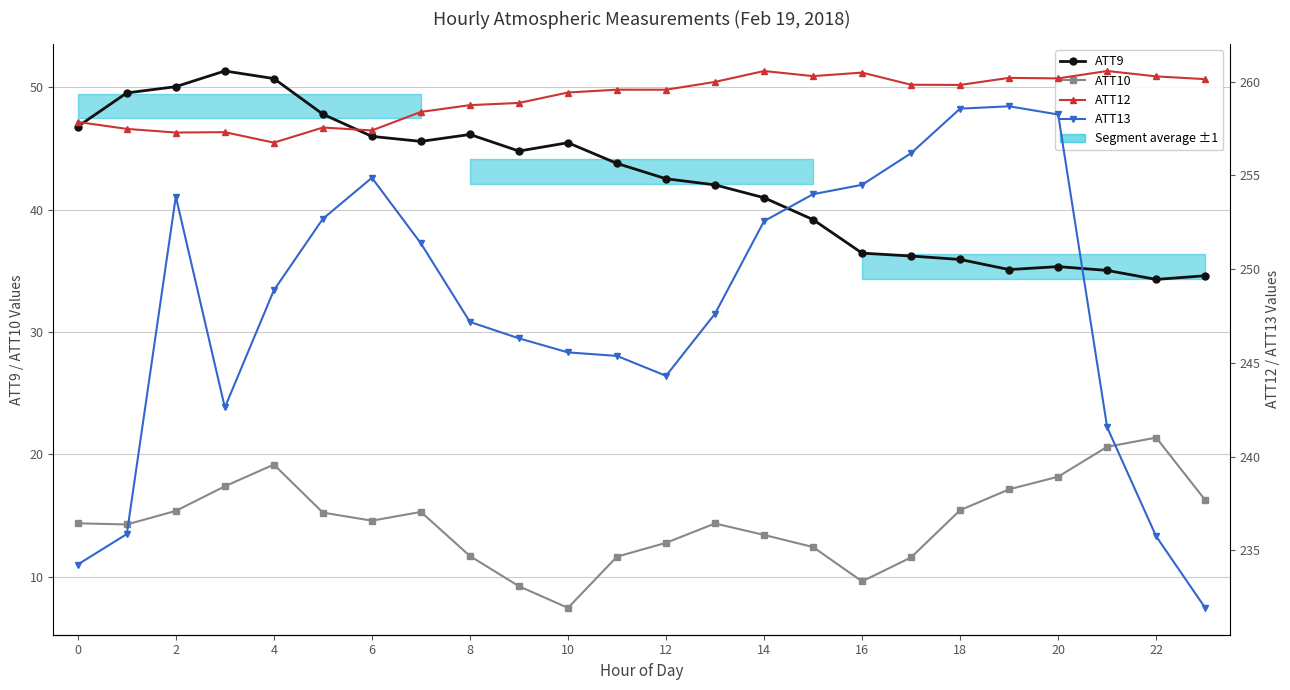

Is the value of ATT9 at 12 greater than the value of ATT13 at 4?

No